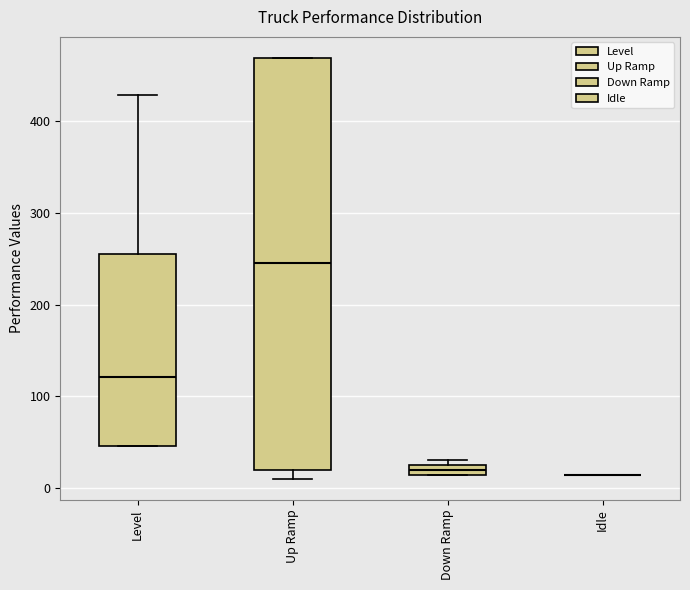

Which box is the tallest, from its lower edge to its upper edge?

Up Ramp